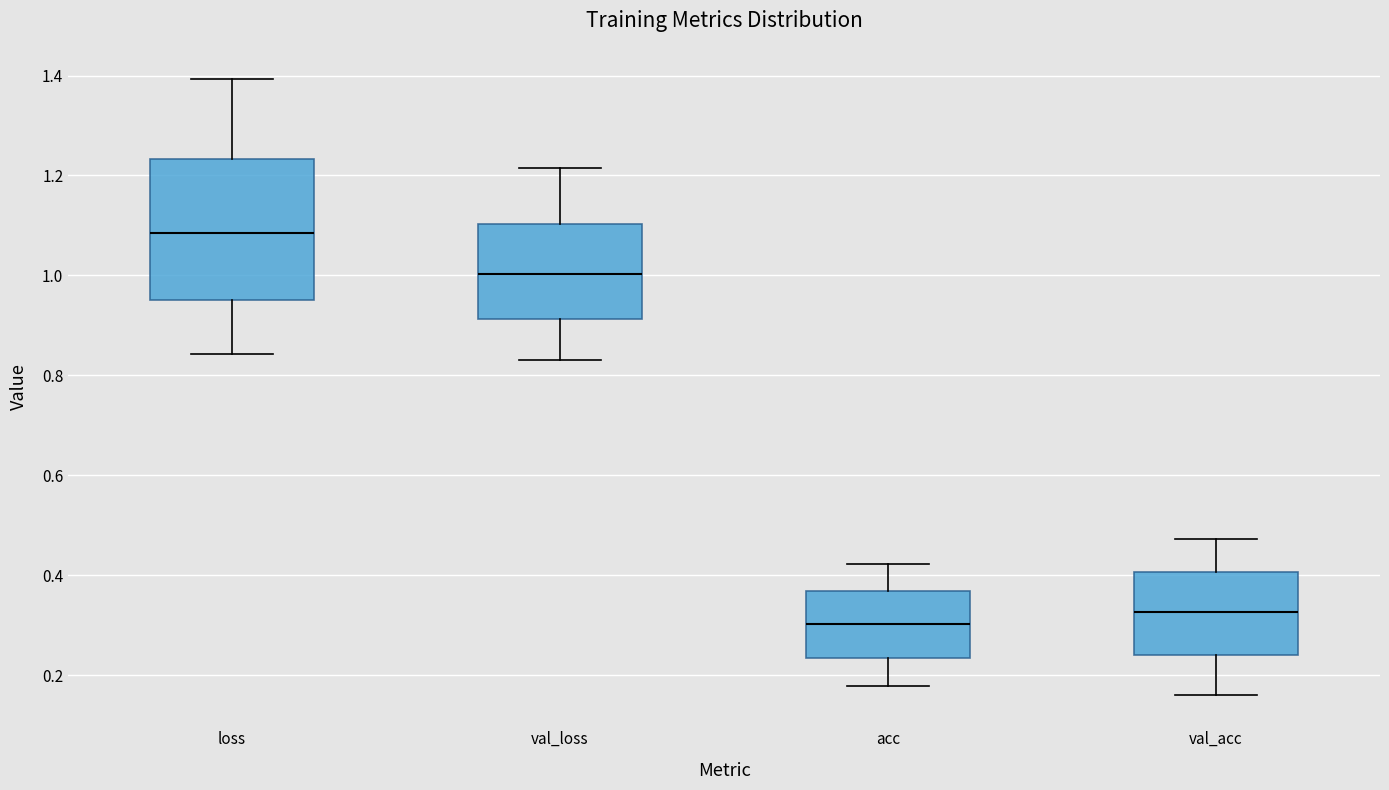

Reading left to right, read every box against the y-axis: the position of its median line, the range the box covers, and the ends of its whiskers. The values are not printed on the chart, so give them approximately, as read against the axis.

loss: median 1.08, box 0.96 to 1.24, whiskers 0.84 to 1.40
val_loss: median 1.00, box 0.92 to 1.10, whiskers 0.84 to 1.22
acc: median 0.30, box 0.24 to 0.36, whiskers 0.18 to 0.42
val_acc: median 0.32, box 0.24 to 0.40, whiskers 0.16 to 0.48